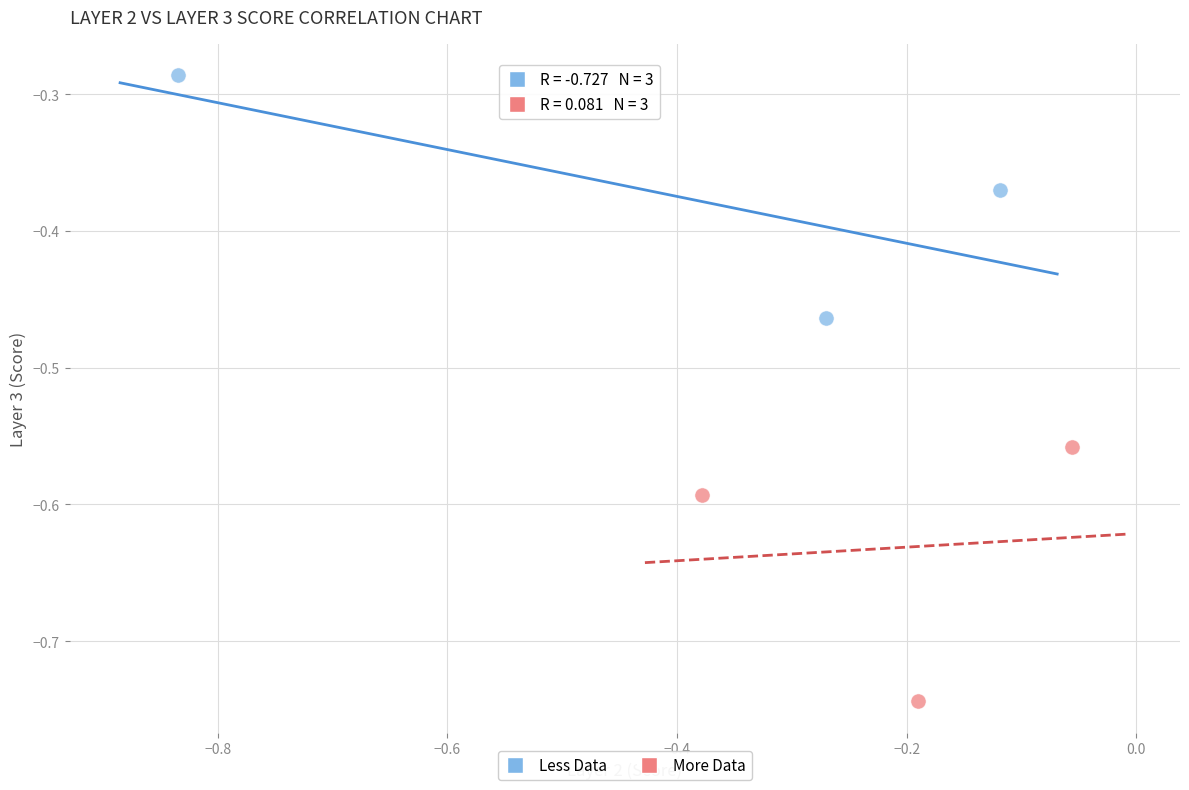

Which series contains the highest Y value?

Less Data